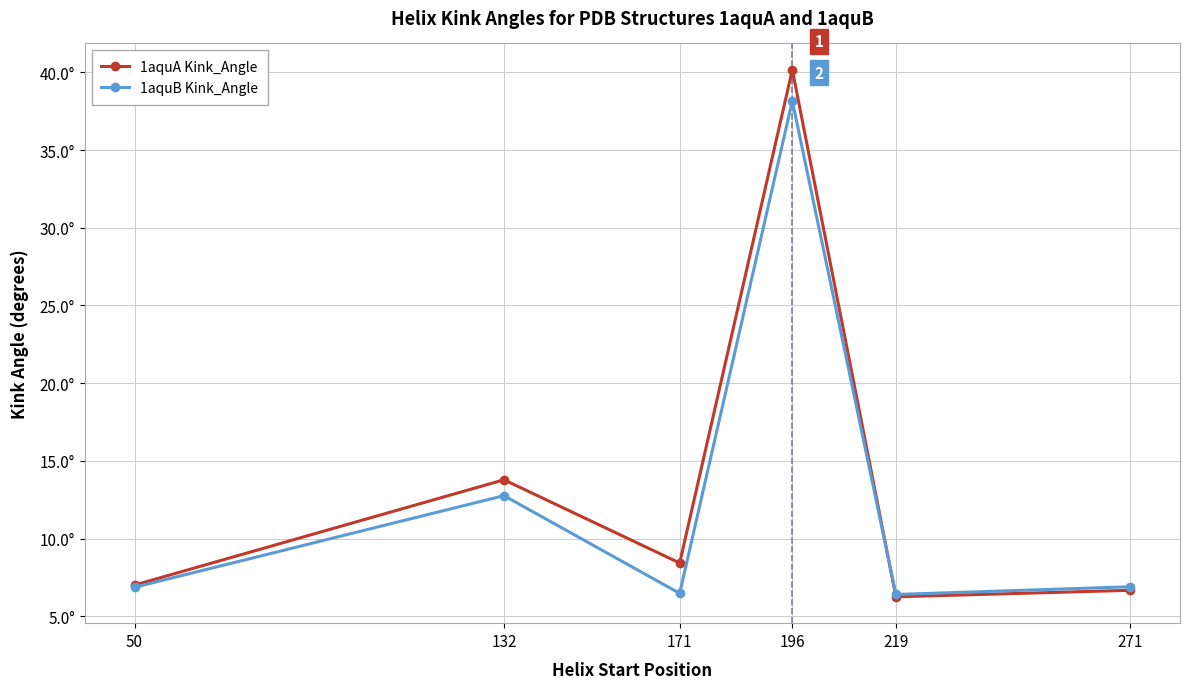

At which category does the chart reach its peak across all series?

196